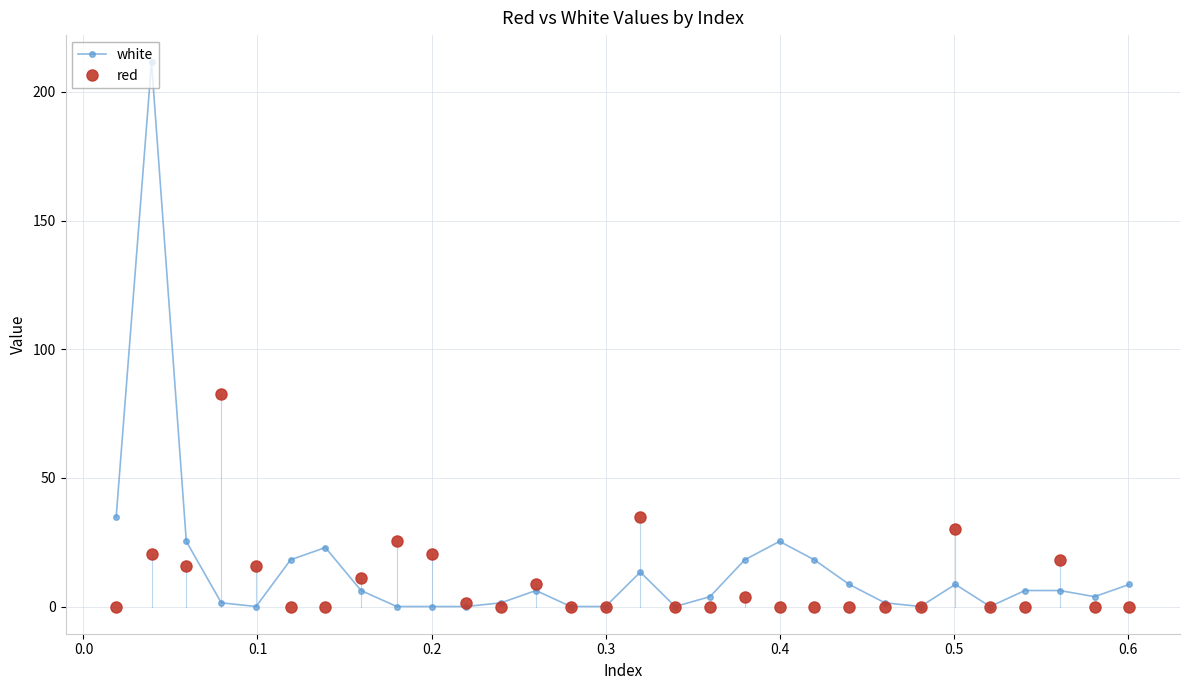

What is the greatest value displayed?

211.5